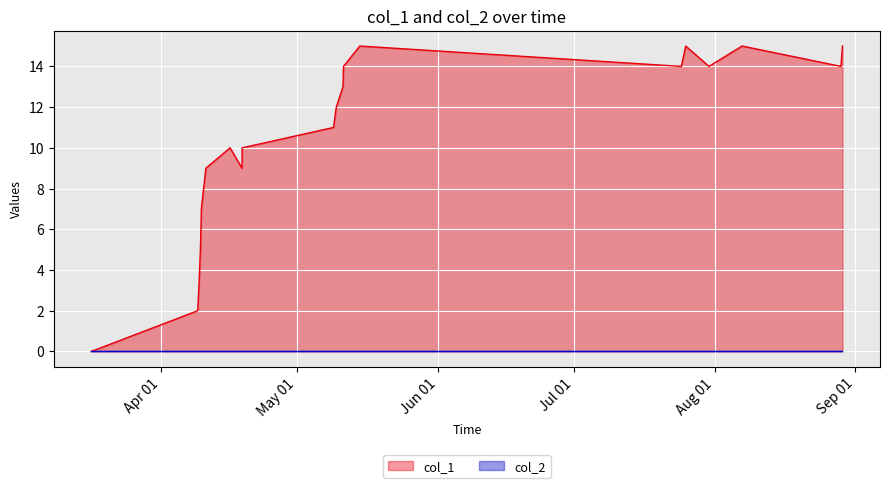

Which series has the largest range (max minus min)?

col_1